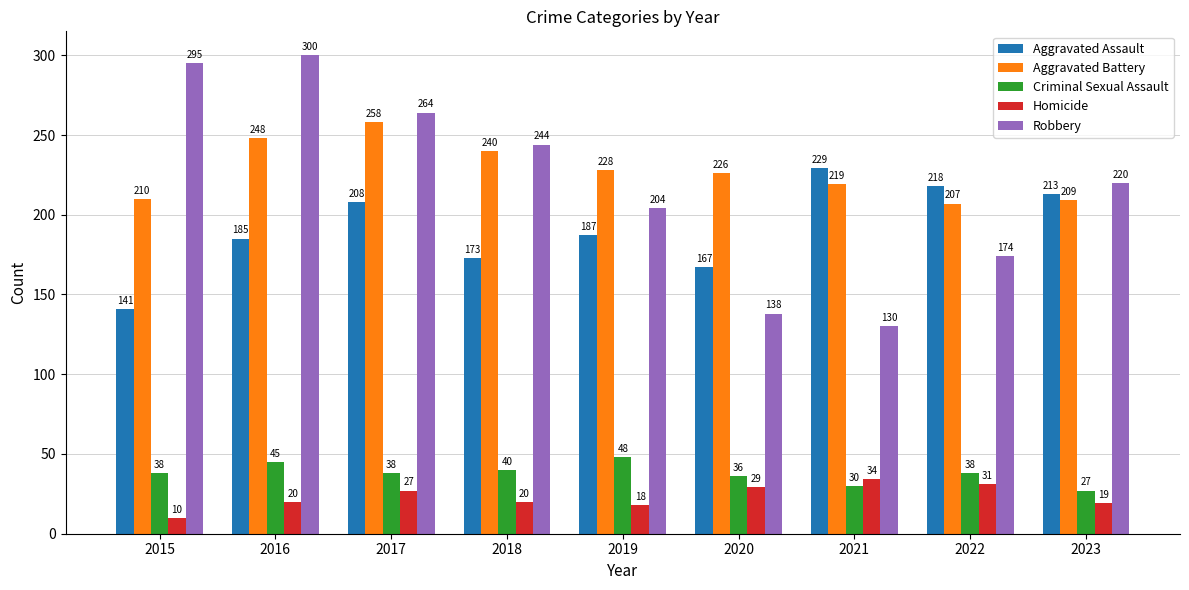

Are the bars grouped side by side (vs. stacked)?

Yes